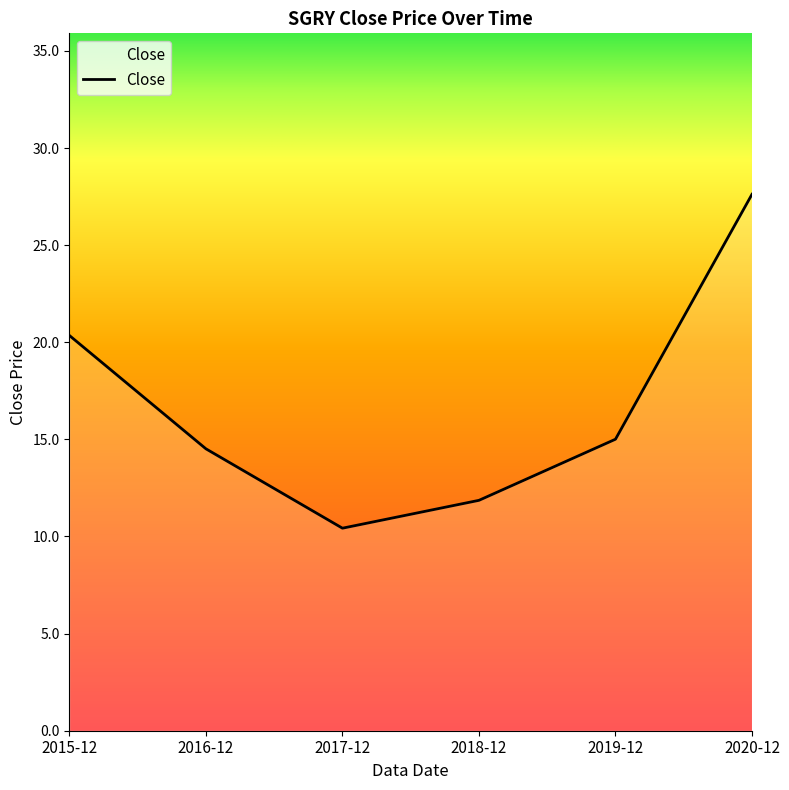

The chart shows a value of 20.1 at 2016-12. True or false?

False